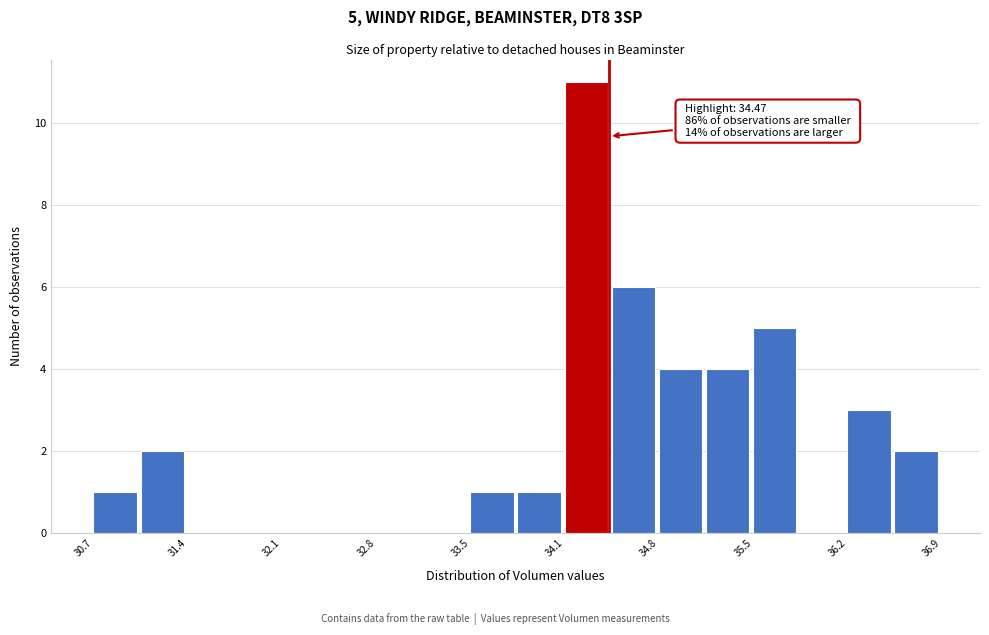

Around what value on the x-axis is the tallest bar? Give the approximate position of its centre, as read against the axis.

34.3